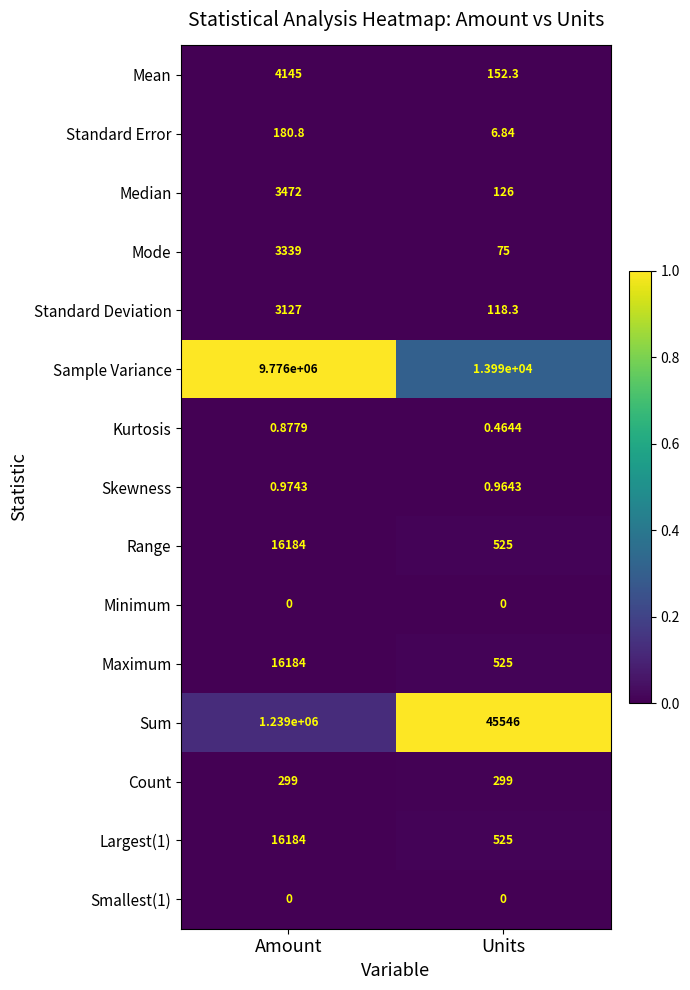

Which series has the widest spread of values?

Sample Variance